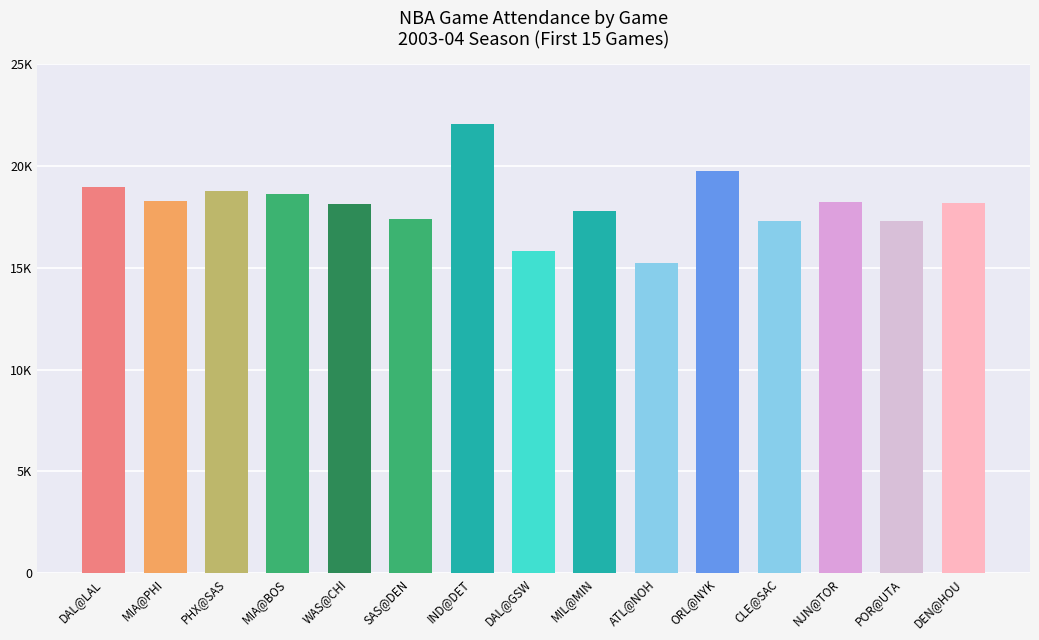

Are the bars horizontal?

No